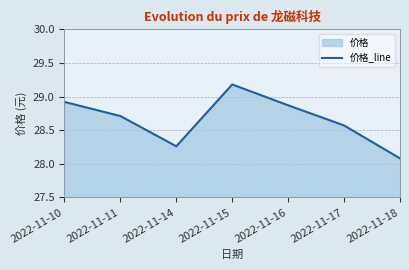

What is the difference between the values at 2022-11-16 and 2022-11-17?

0.3